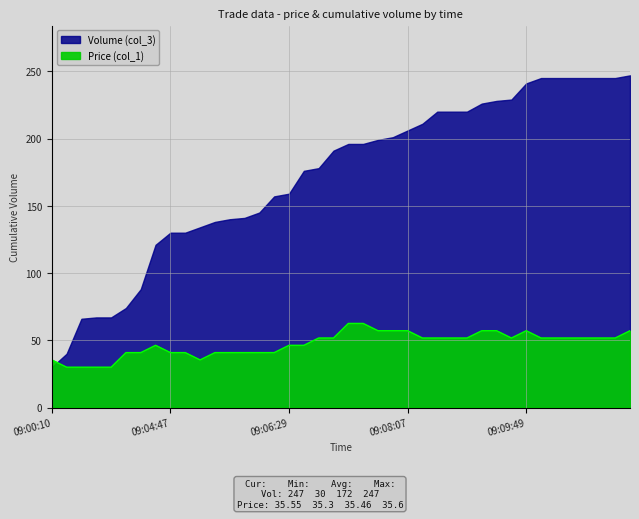

Where is the first local maximum?

09:04:21